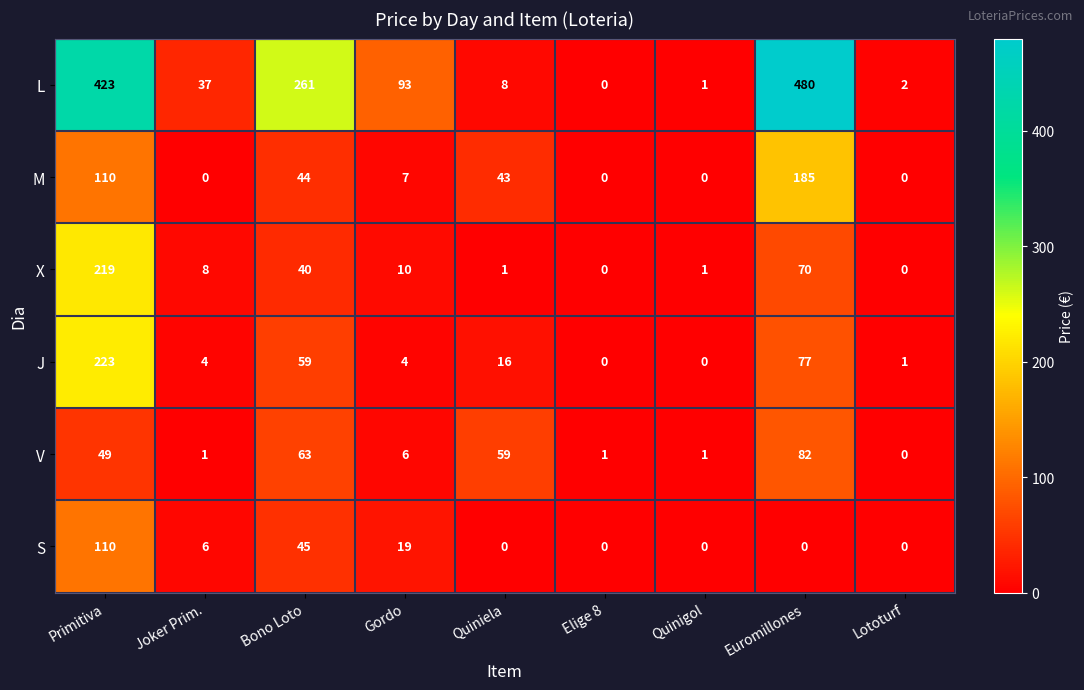

What is the average value of the J series?

43